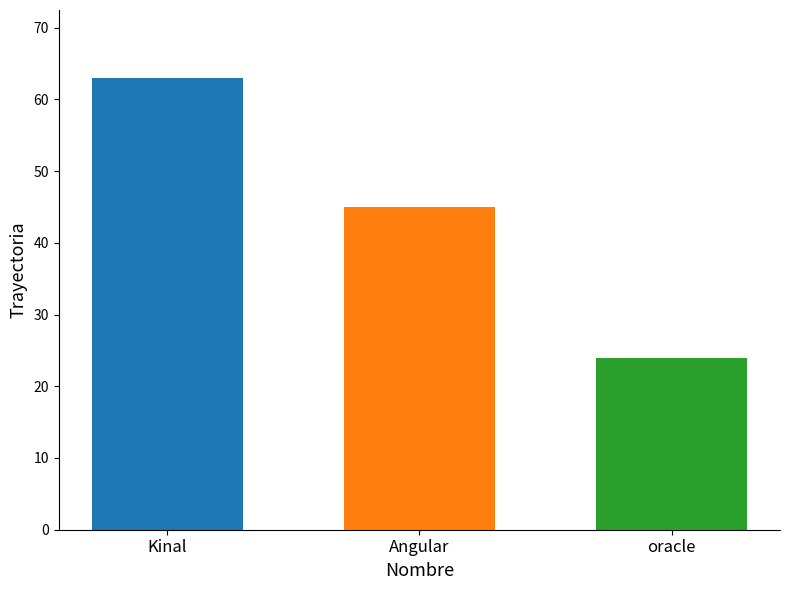

What is the greatest value displayed?

63